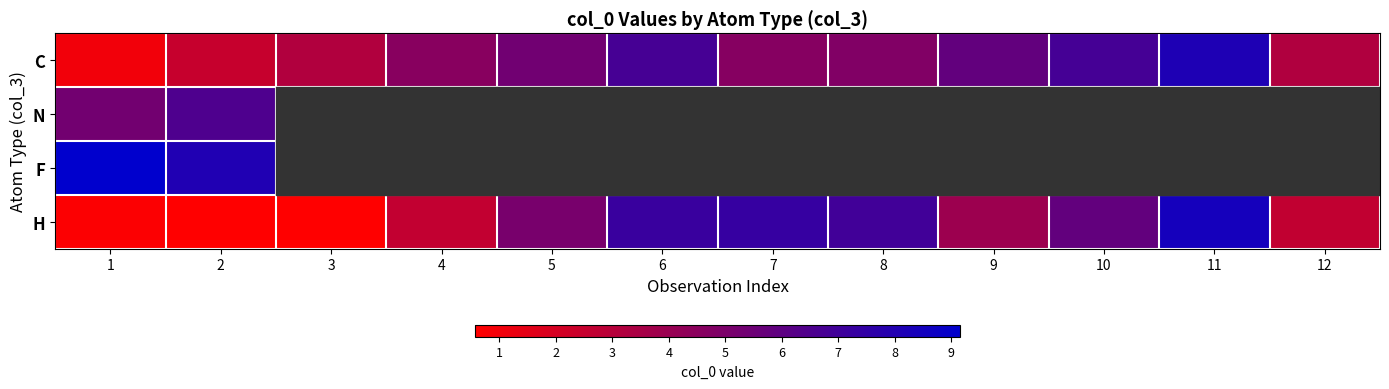

What is the average value of the H series?

4.3